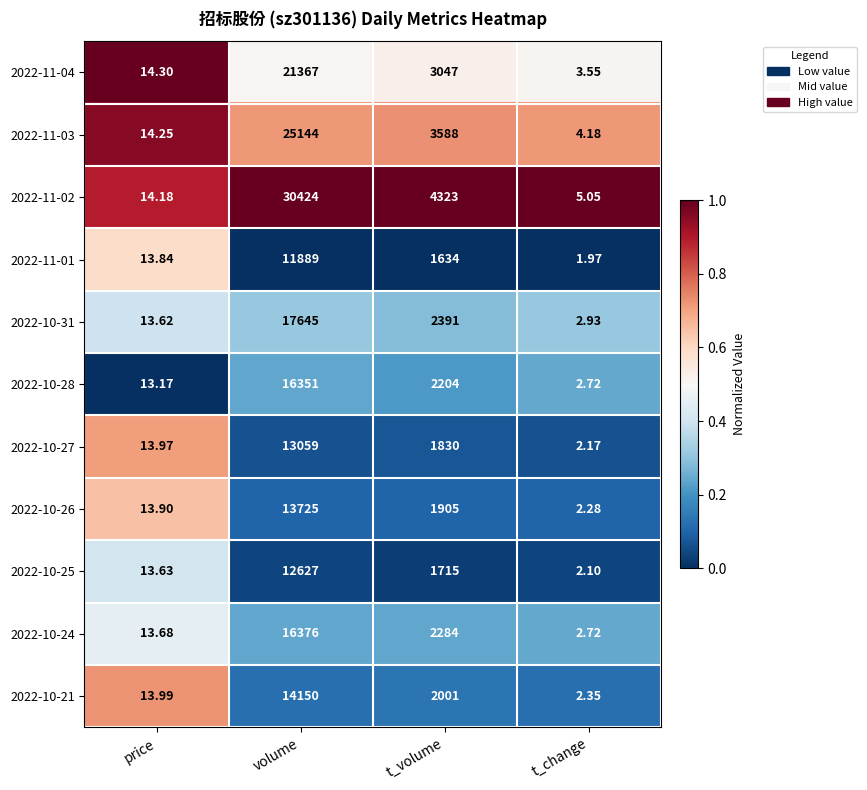

At which label does 2022-10-26 first exceed 1905?

volume